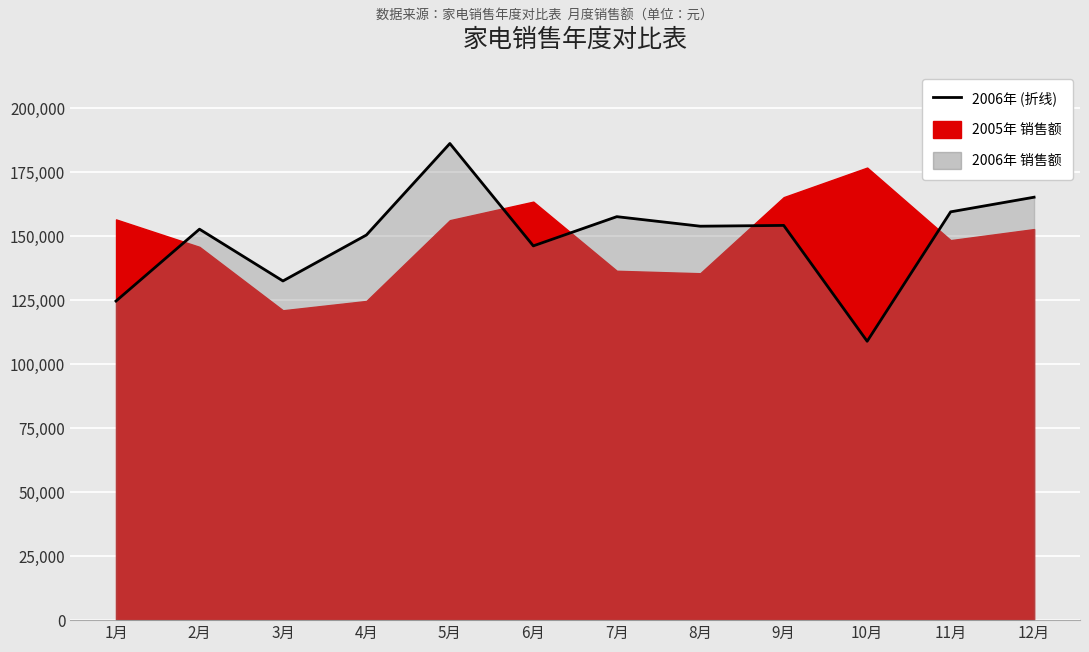

Reading right to left, transcribe all the data shown in this chart.

12月=165220	11月=159500	10月=108940	9月=154200	8月=153890	7月=157620	6月=146200	5月=186200	4月=150450	3月=132500	2月=152730	1月=124650